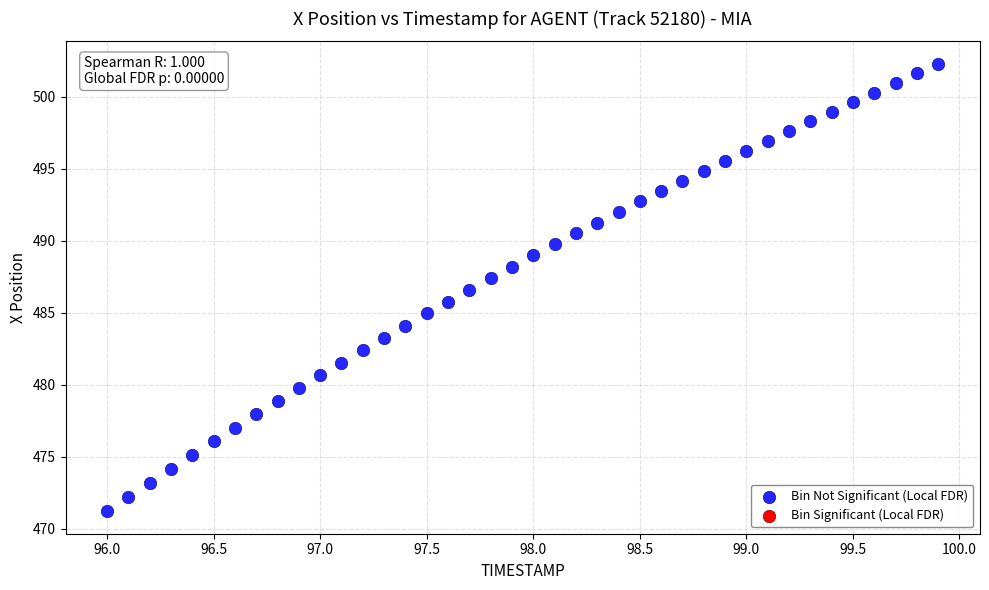

What is the range of X values (max minus min)?

3.9